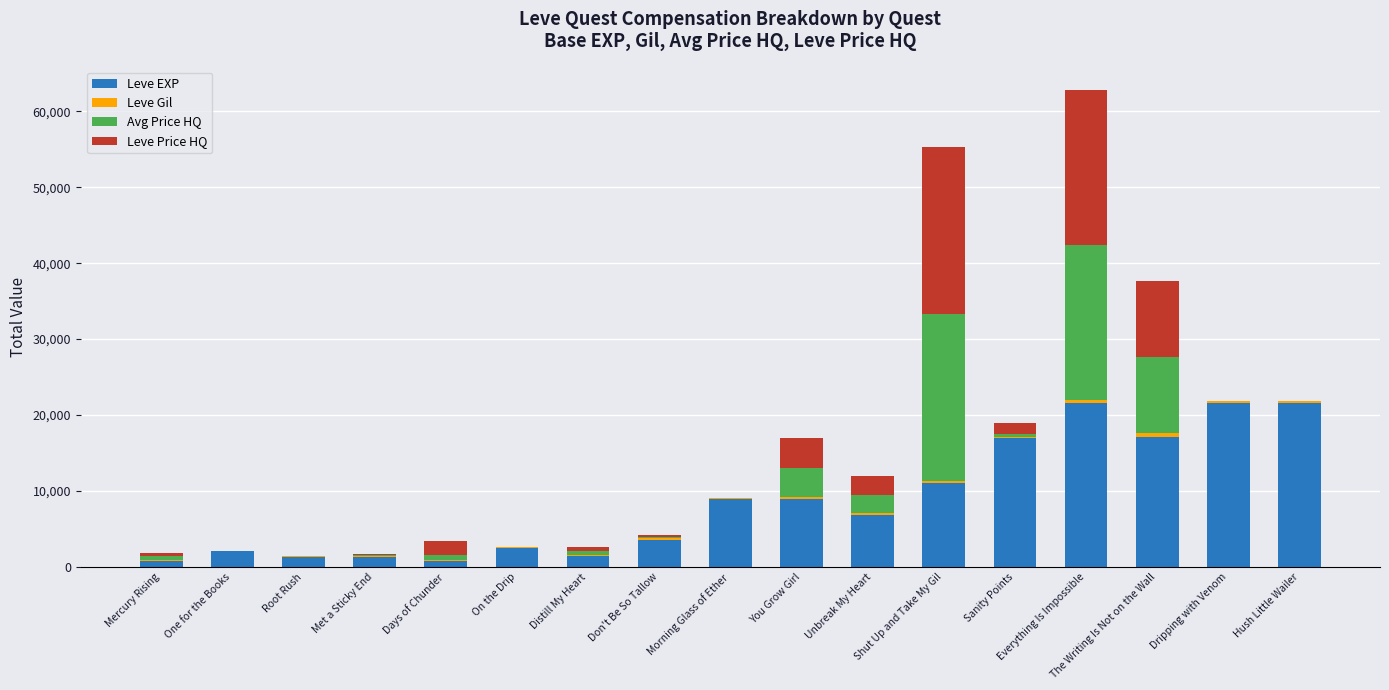

At which category is the sum across all series the highest?

Everything Is Impossible